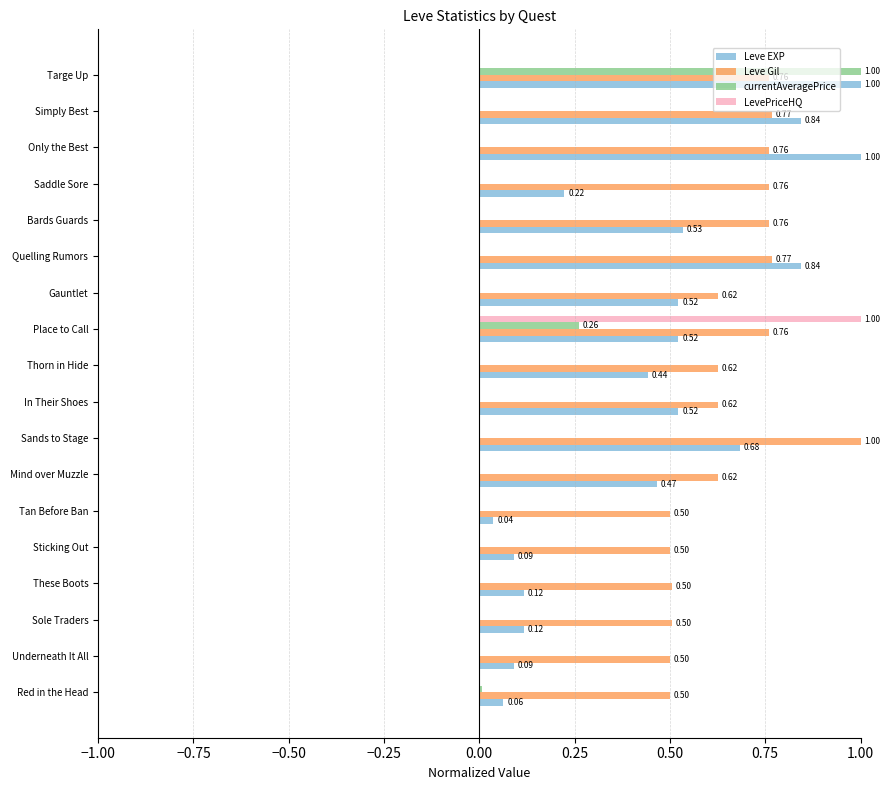

What is the sum of all Leve Gil values?

11.8